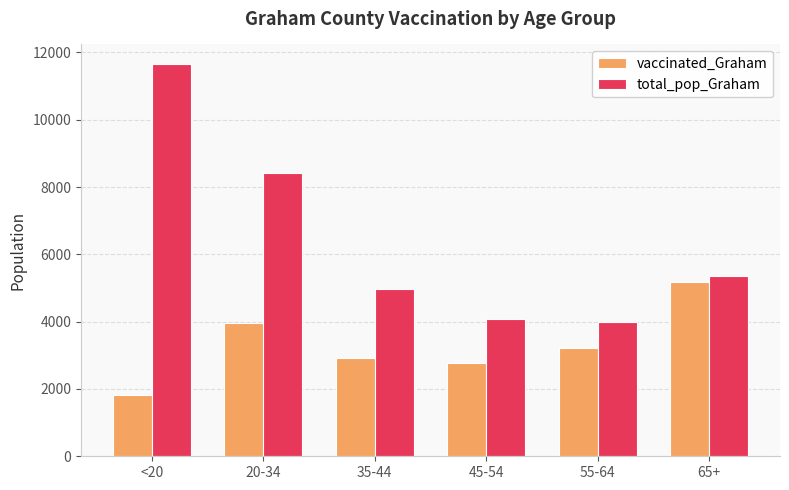

Which series changed the most between 55-64 and 65+?

vaccinated_Graham